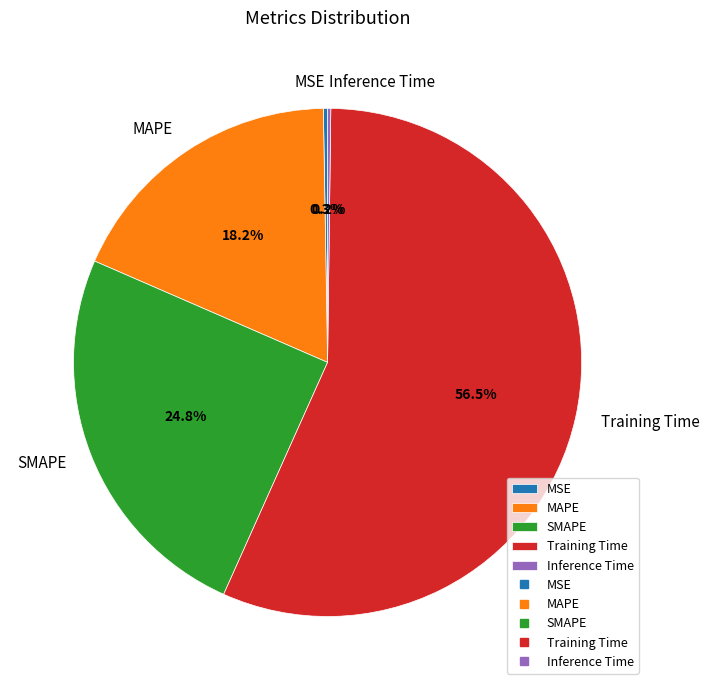

Is there a majority slice in this chart?

Yes